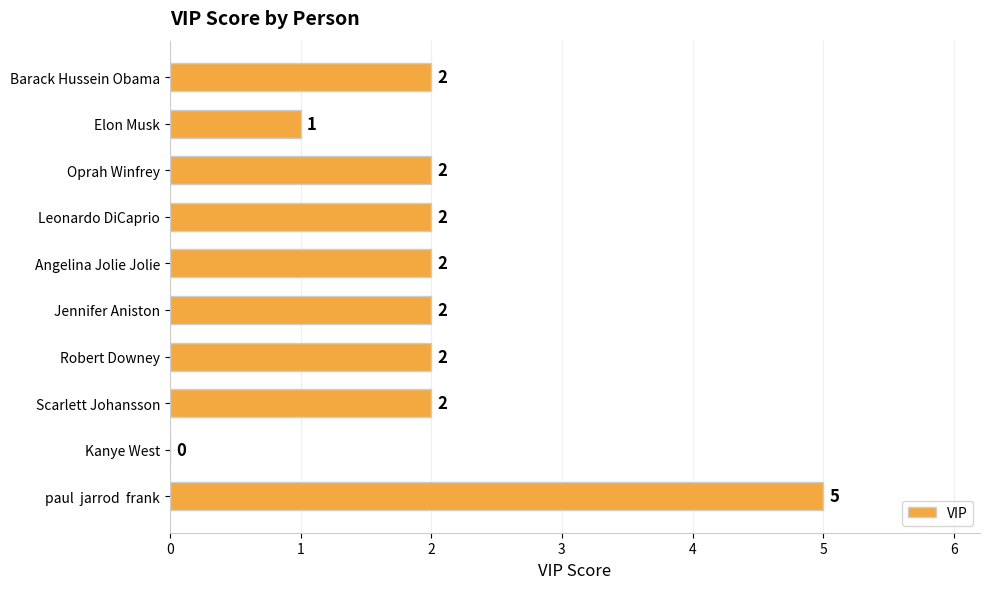

What is the greatest value displayed?

5